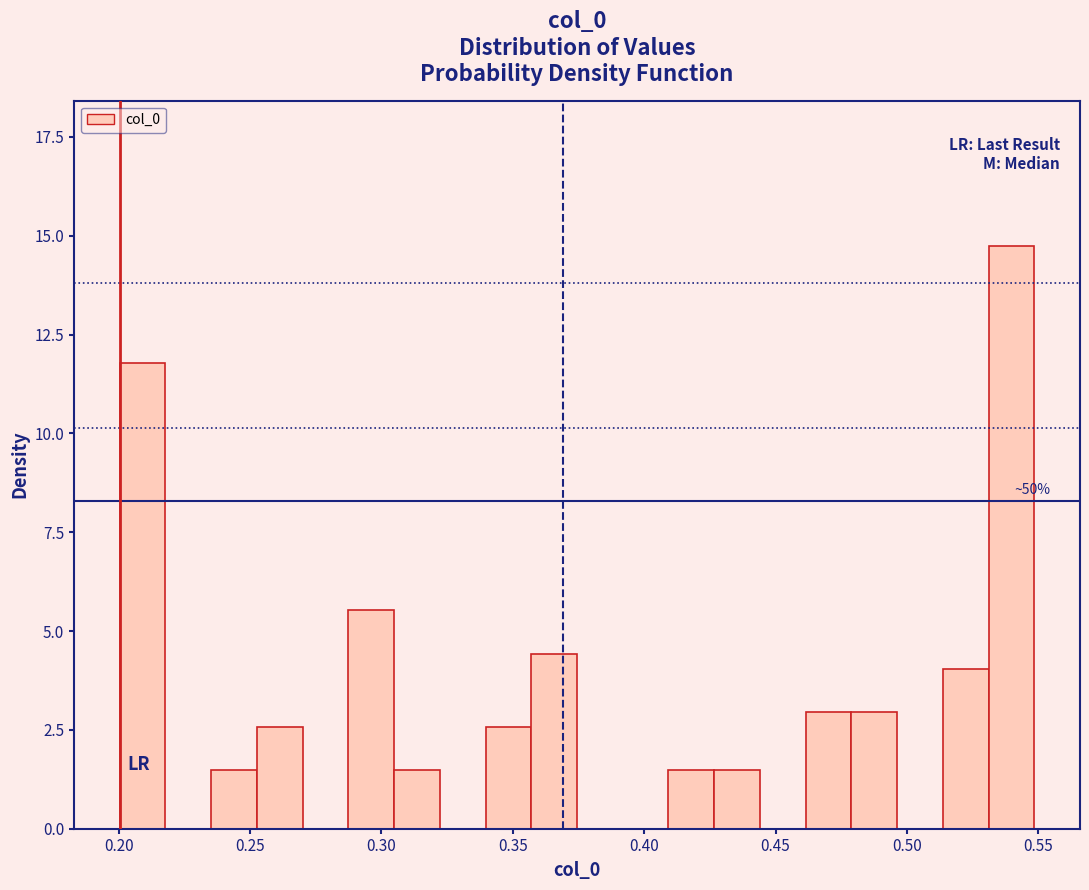

Read against the x-axis, roughly where is the centre of the tallest bar?

0.540